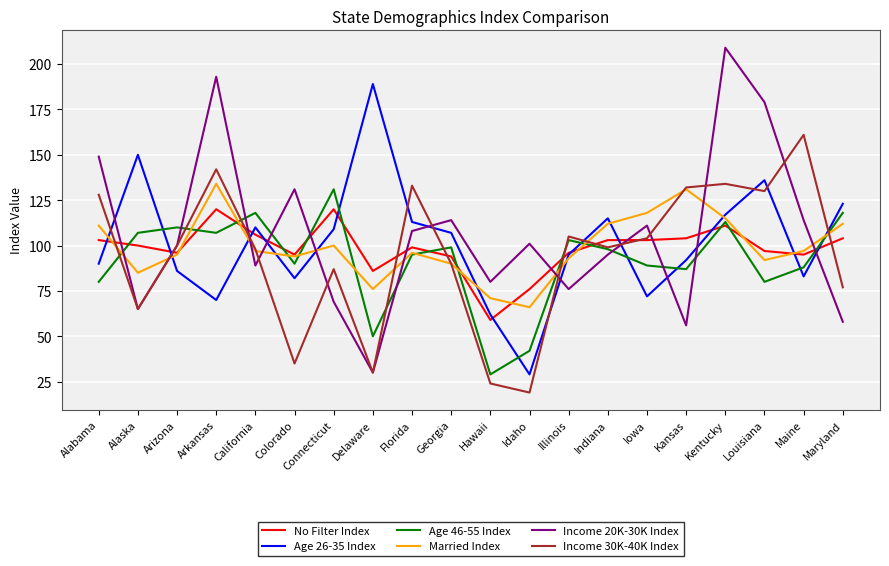

What position from the left is Hawaii?

11